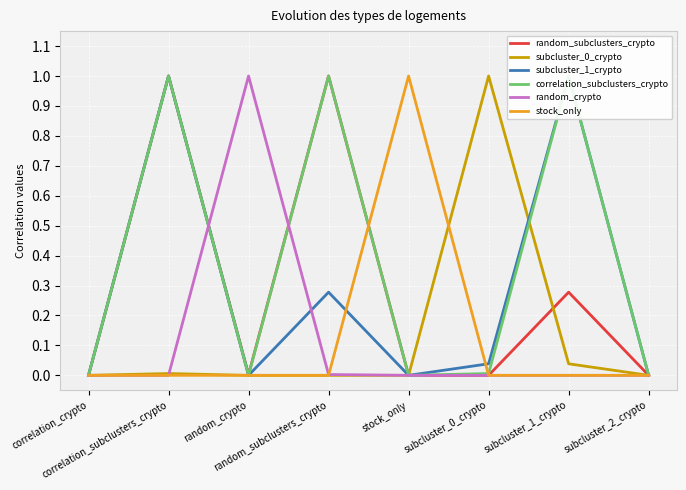

The value of random_crypto at random_subclusters_crypto is 0.0. True or false?

False